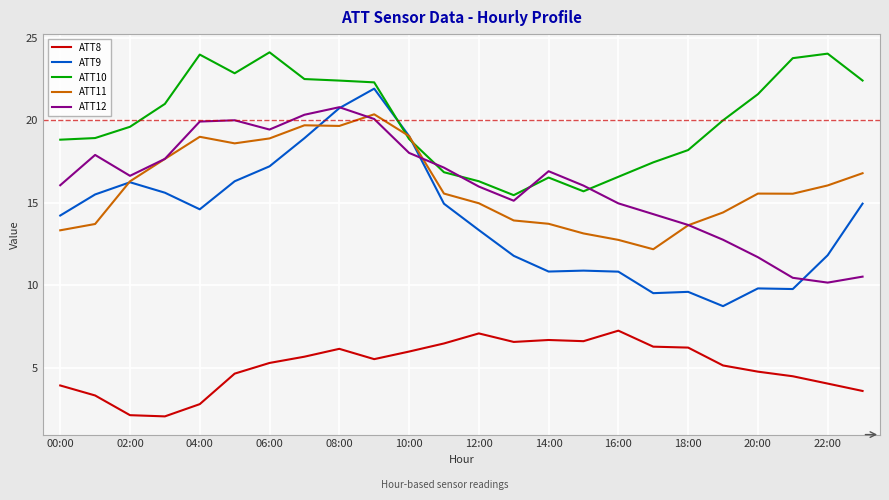

Which series has the largest total across all categories?

ATT10